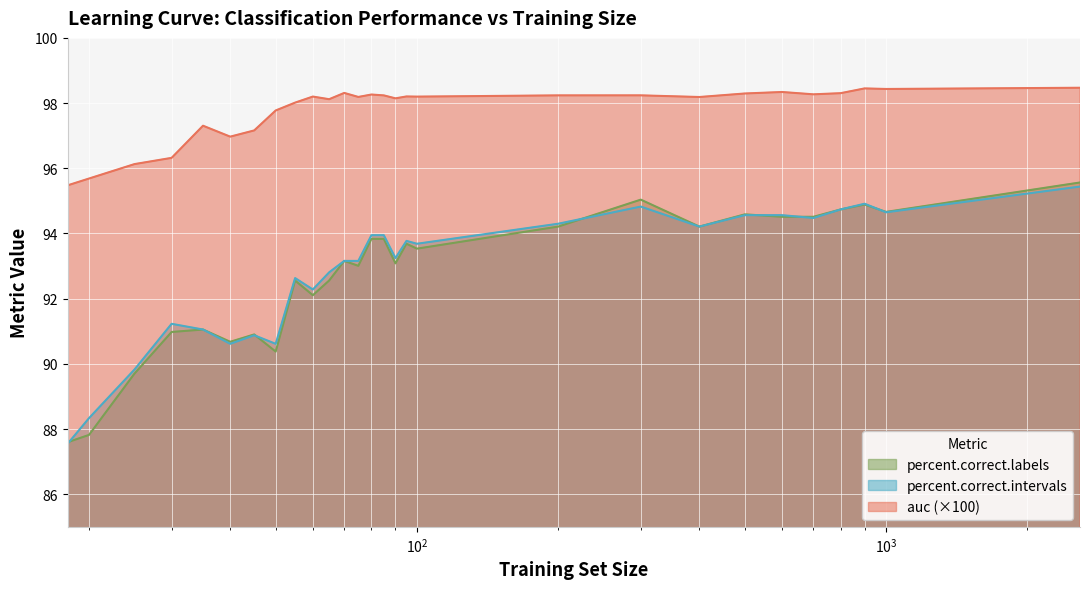

Reading left to right, what are all the values shown in this chart?

auc: 95.5	95.7	96.1	96.3	97.3	97.0	97.2	97.8	98.0	98.2	98.1	98.3	98.2	98.3	98.2	98.1	98.2	98.2	98.2	98.2	98.2	98.3	98.3	98.3	98.3	98.5	98.4	98.5
percent.correct.labels: 87.6	87.8	89.7	91.0	91.1	90.7	90.9	90.4	92.6	92.1	92.6	93.2	93.0	93.8	93.8	93.1	93.7	93.5	94.2	95.0	94.2	94.6	94.5	94.5	94.7	94.9	94.7	95.6
percent.correct.intervals: 87.5	88.3	89.8	91.2	91.1	90.6	90.9	90.6	92.6	92.3	92.8	93.2	93.2	93.9	93.9	93.2	93.8	93.7	94.3	94.8	94.2	94.6	94.6	94.5	94.7	94.9	94.6	95.4